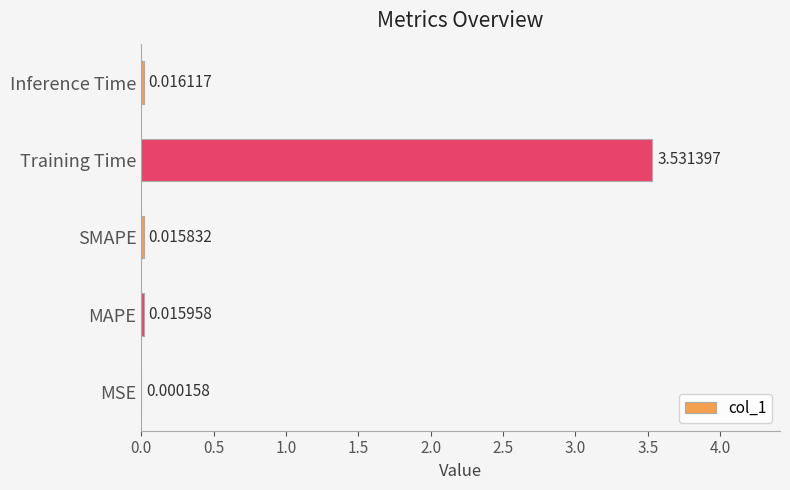

What is the sum of all values?

3.6